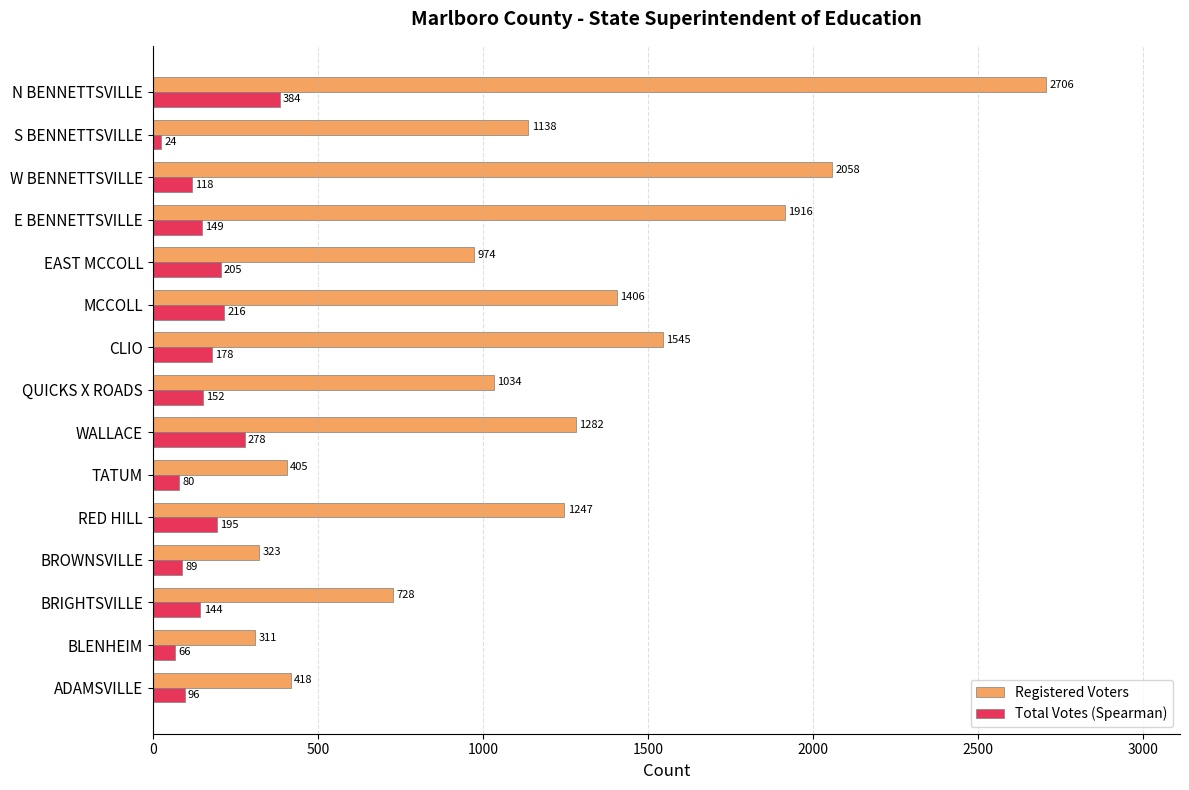

List the series in order of their peak value, lowest first.

Total Votes (Spearman), Registered Voters